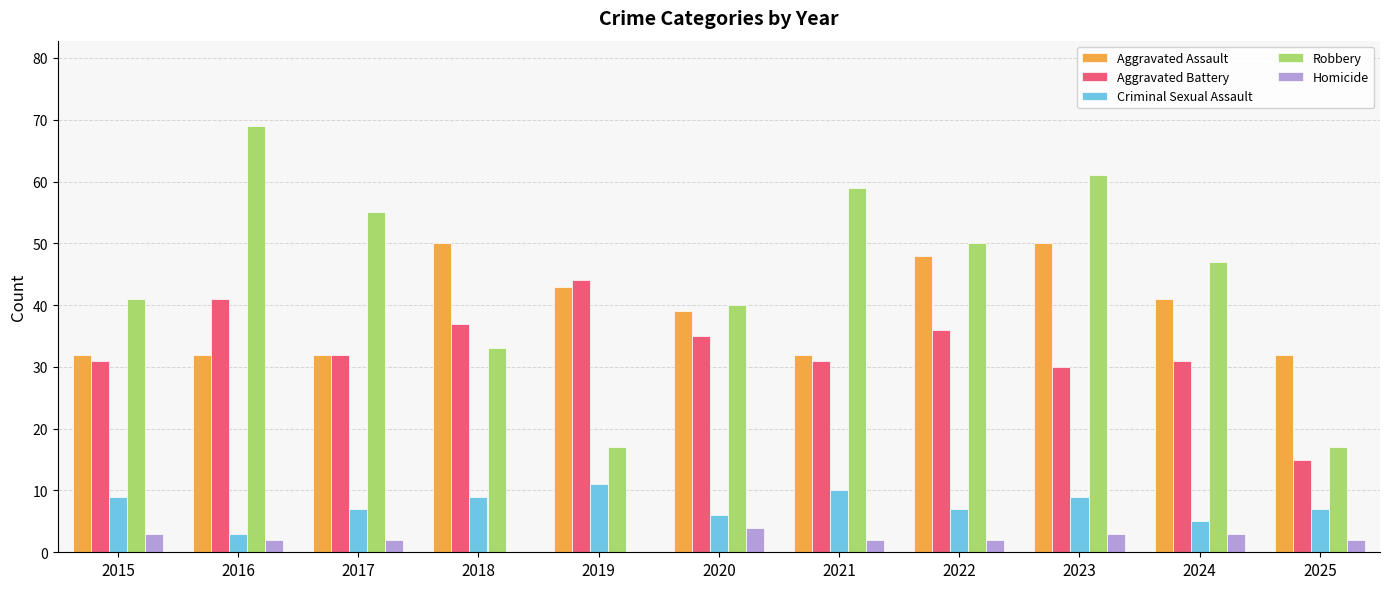

How many categories are shown in the chart?

11